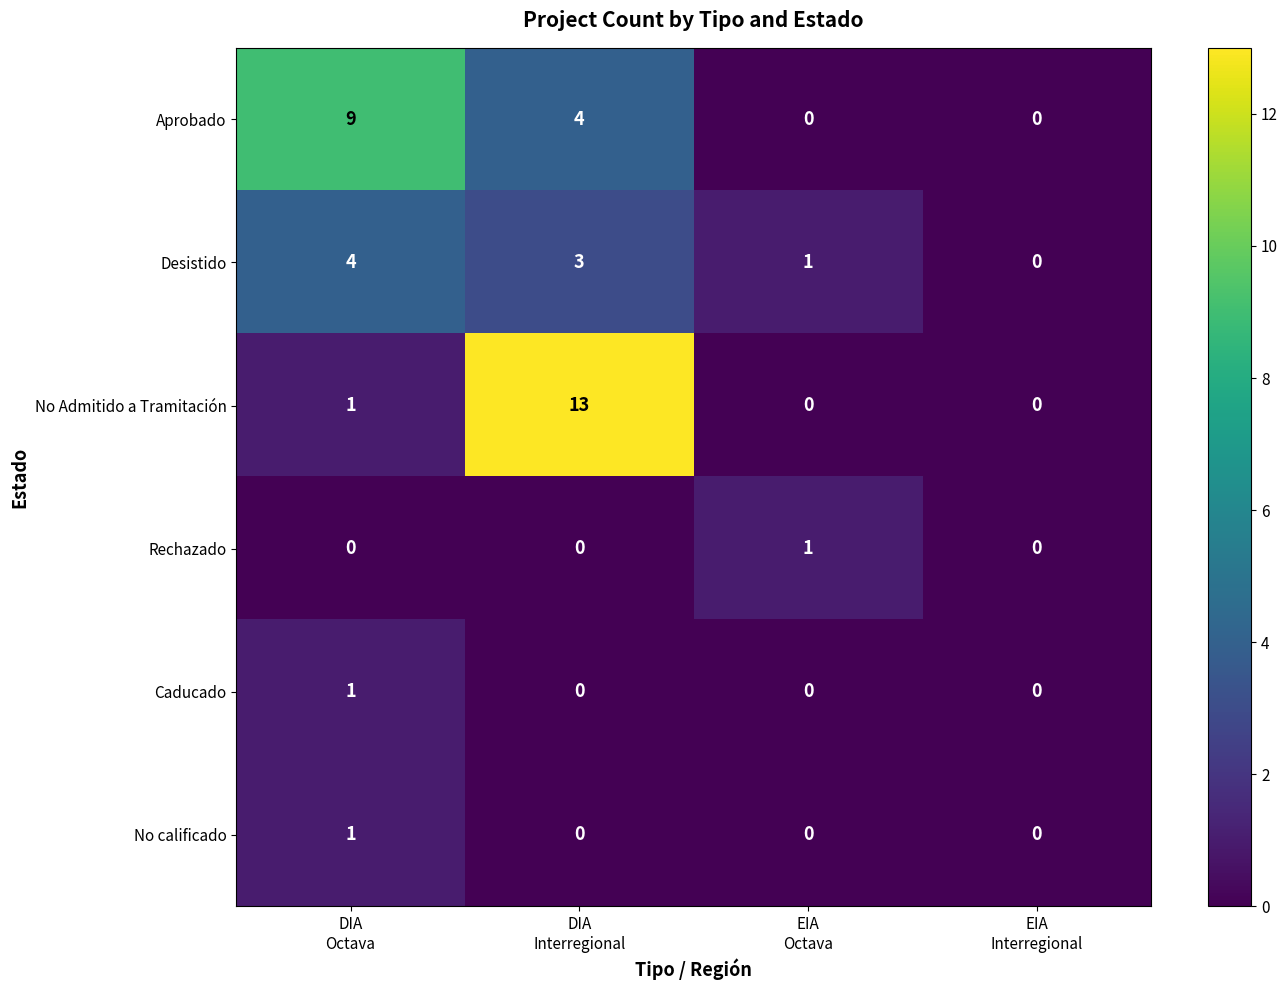

How many Desistido values are between 1 and 4?

3